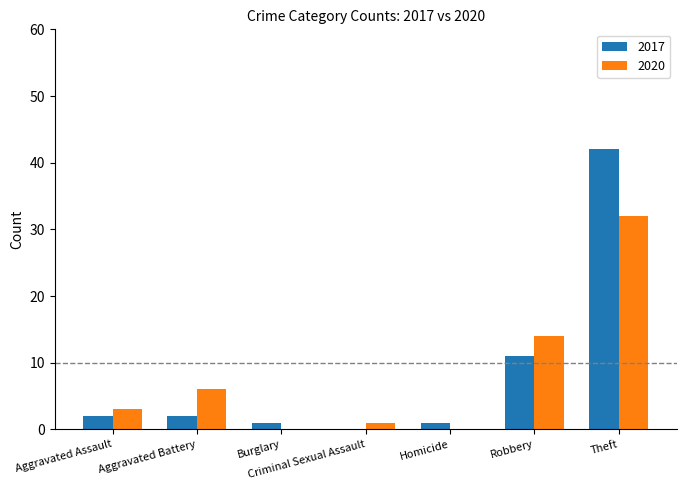

What is the sum of all 2020 values?

56